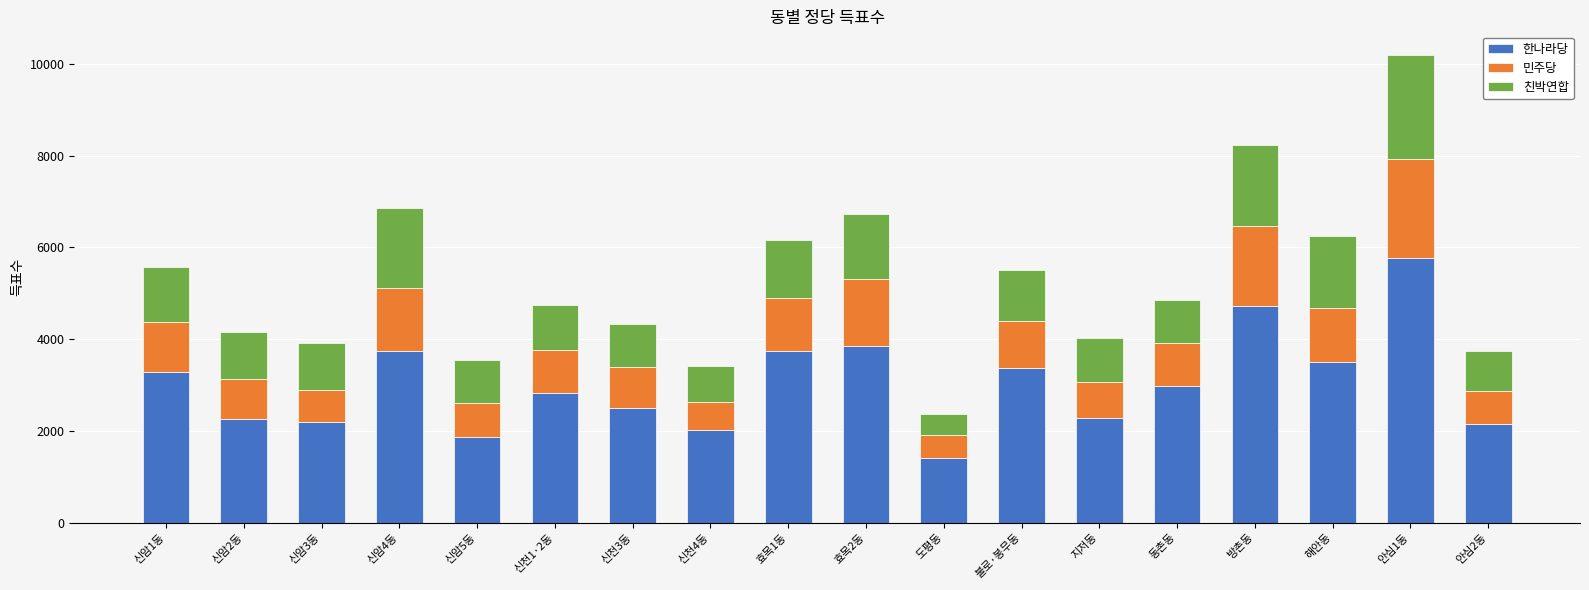

How many bars are there in total?

18